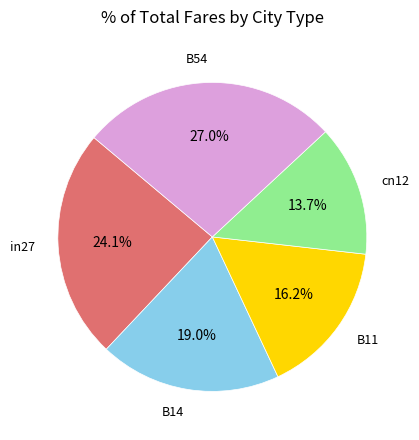

Is there any slice that represents more than half of the pie?

No